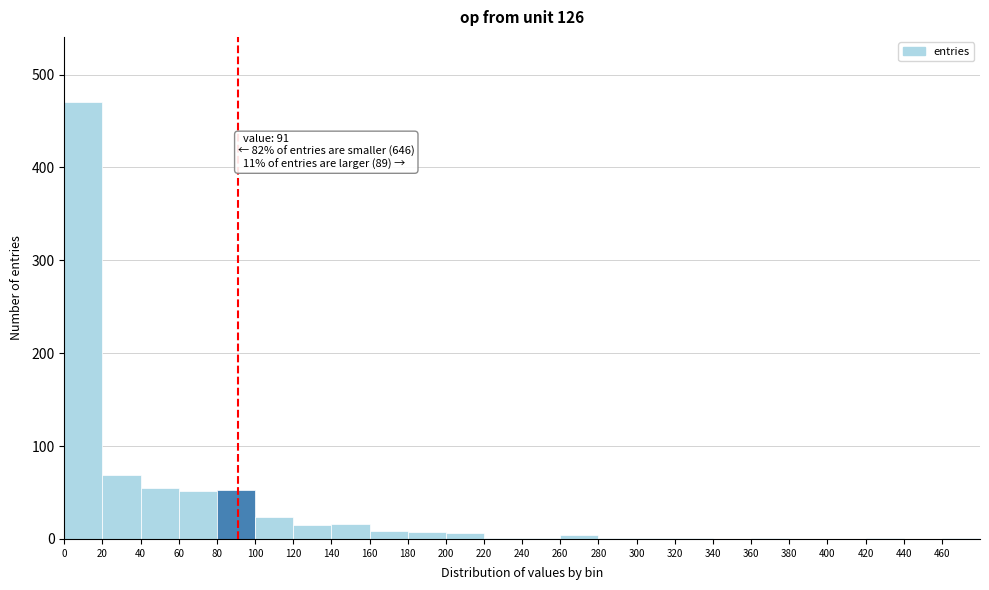

Over which range of the x-axis is the bar tallest?

0 to 20